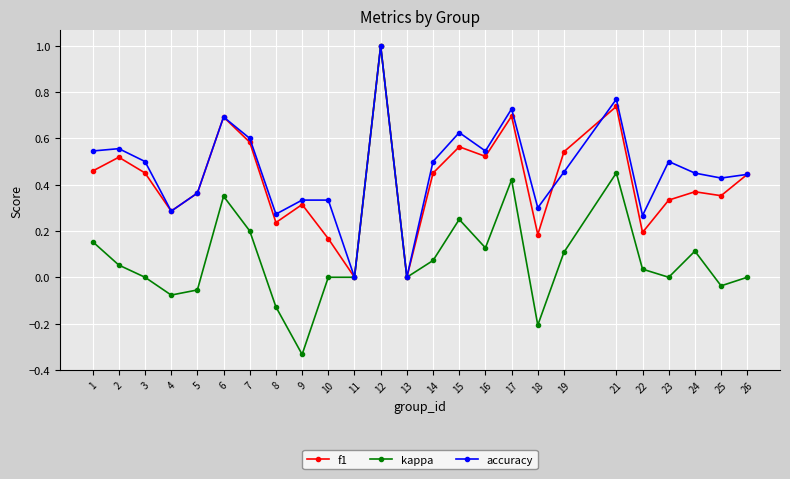

Where does the kappa series first go above 0?

1